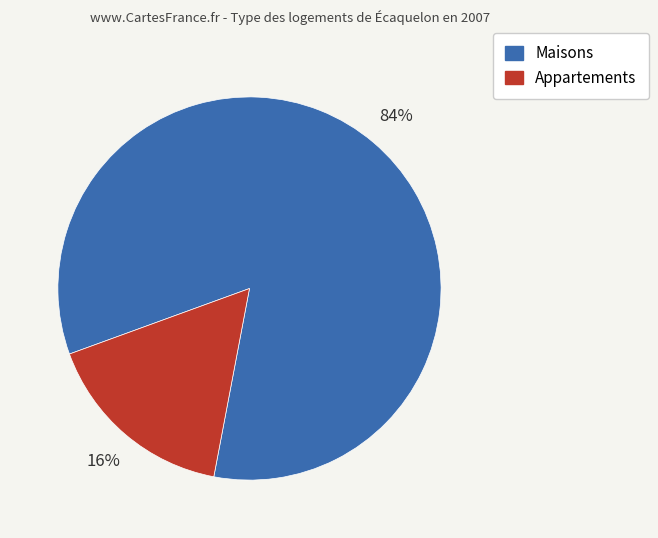

To the nearest percent, what is the average slice percentage?

50%